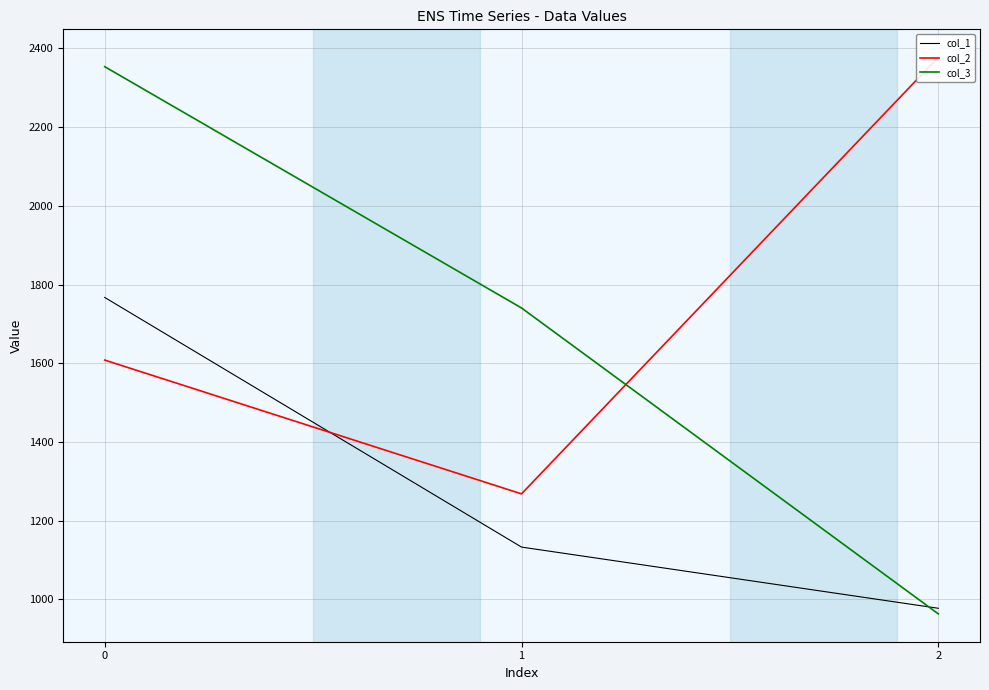

What is the sum of all col_1 values?

3876.6